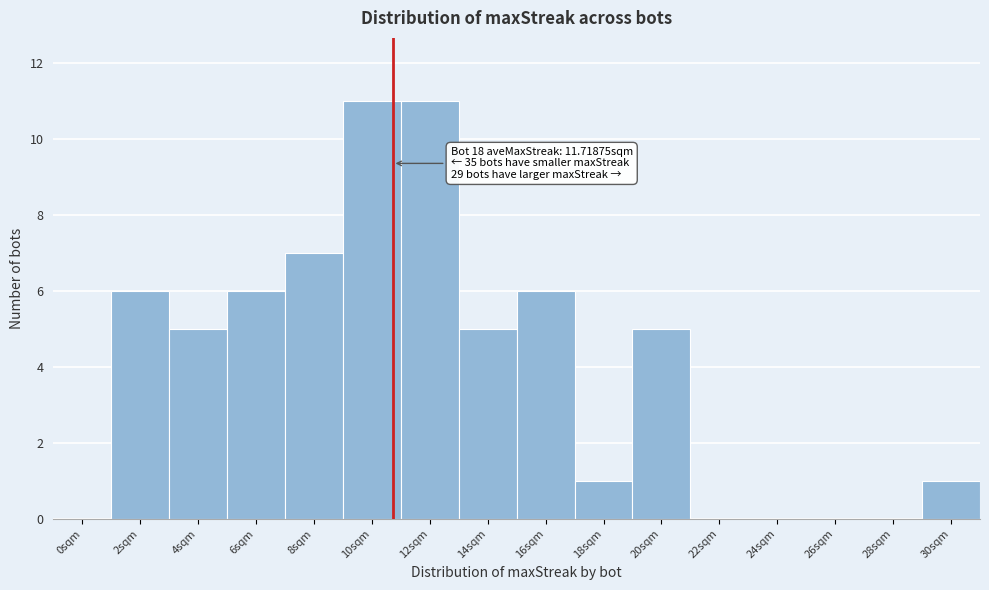

Reading left to right, extract all data points from this chart.

0sqm=0	2sqm=6	4sqm=5	6sqm=6	8sqm=7	10sqm=11	12sqm=11	14sqm=5	16sqm=6	18sqm=1	20sqm=5	22sqm=0	24sqm=0	26sqm=0	28sqm=0	30sqm=1